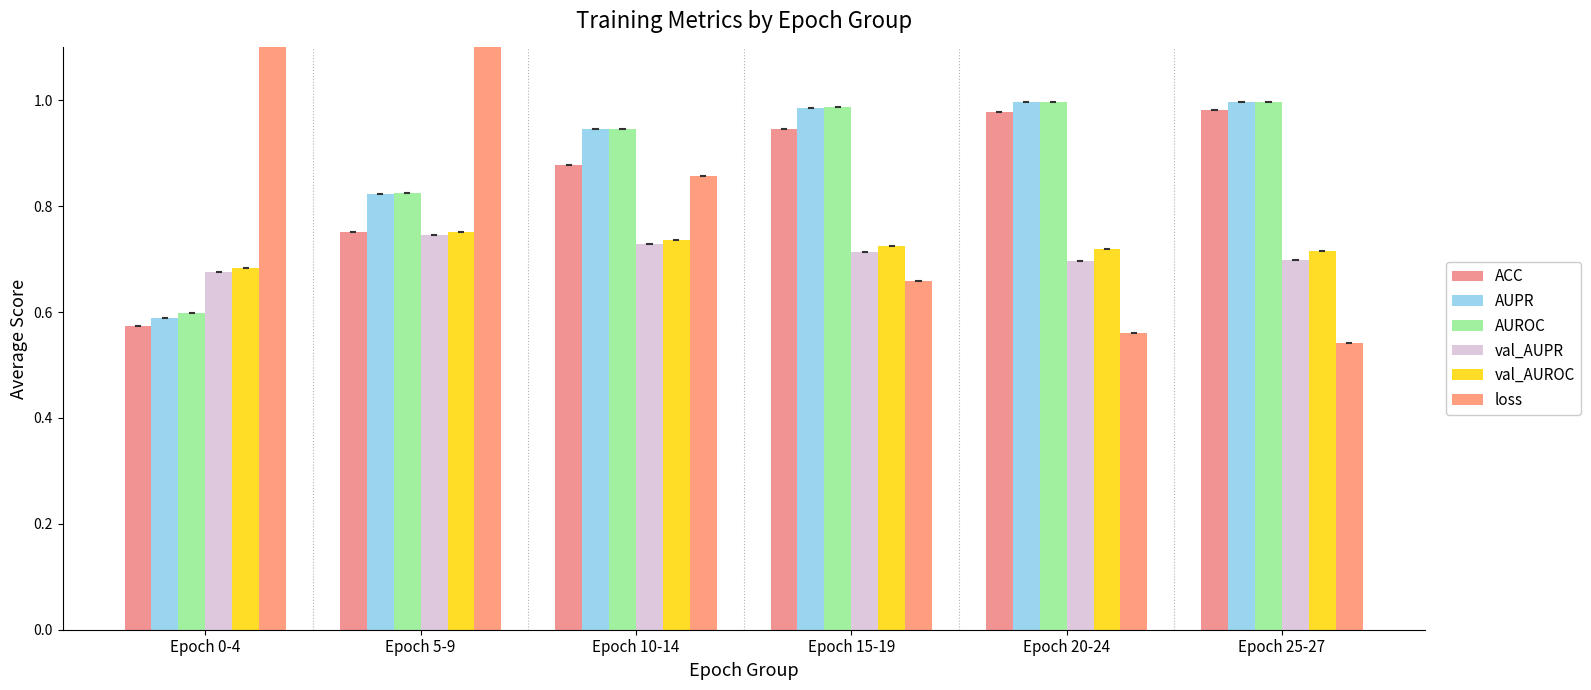

Are the bars grouped side by side (vs. stacked)?

Yes